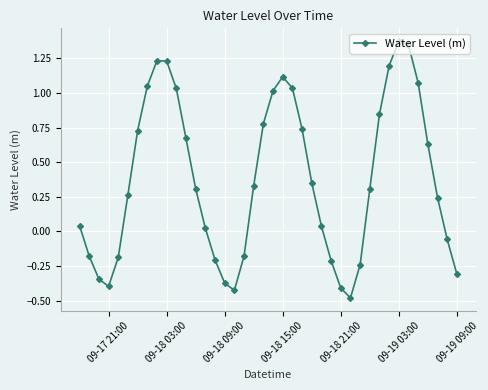

How many points are lower than both their immediate neighbors (excluding endpoints)?

3